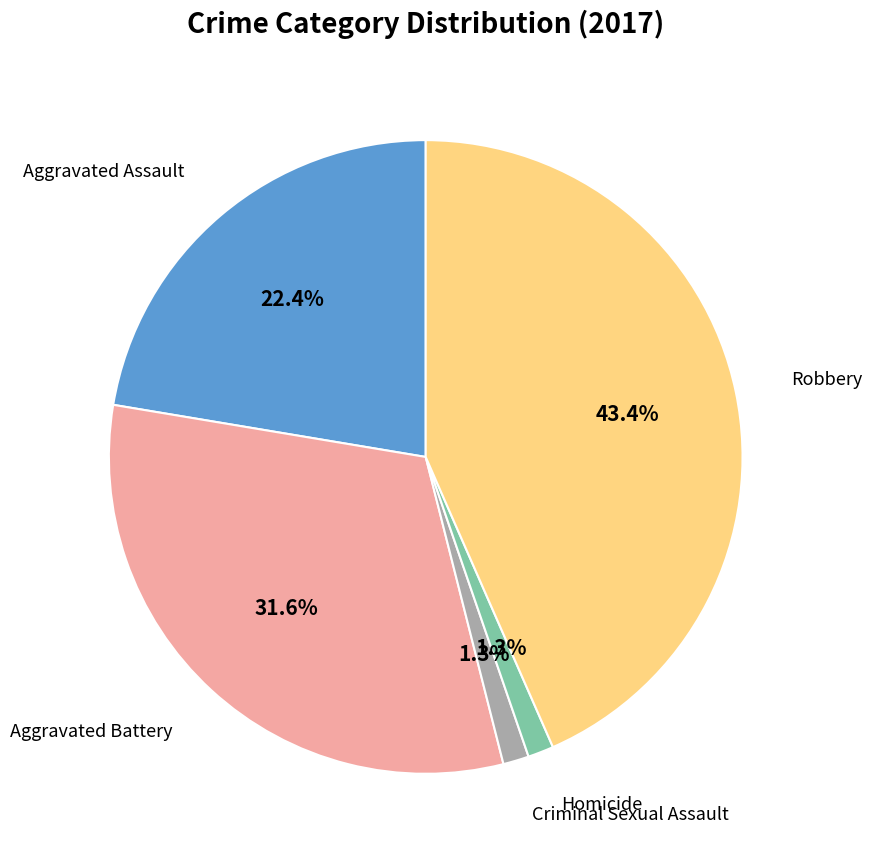

What portion of the pie excludes Aggravated Battery?

68.4%